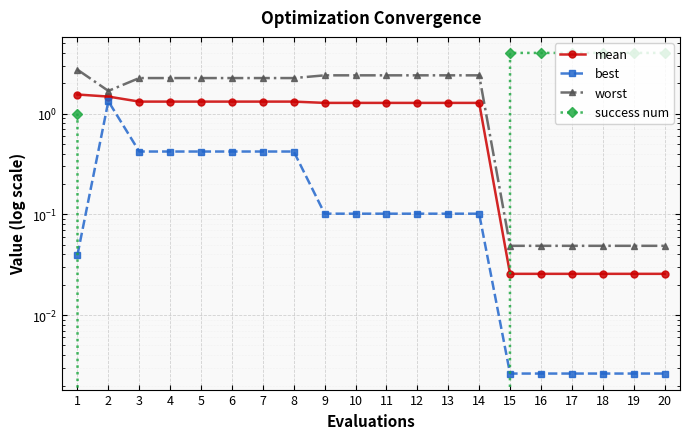

At how many categories does at least one series exceed 3?

6